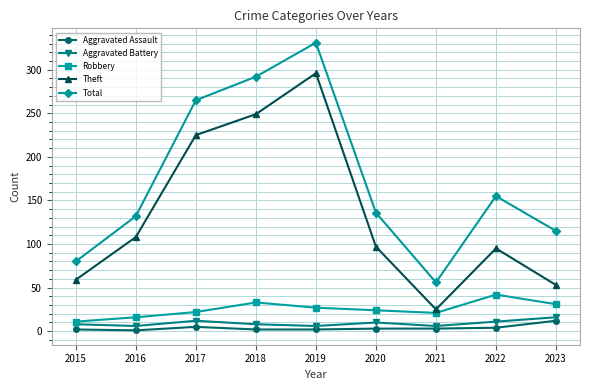

What is the total value across all series at 2016?

263